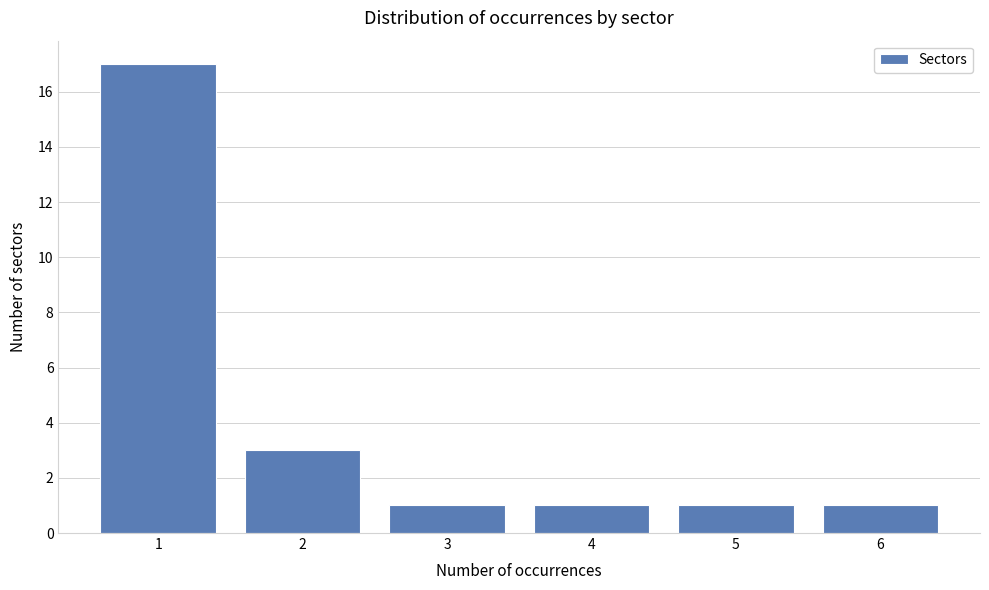

Reading left to right, transcribe this chart: for each bar, give the range it covers on the x-axis and its height. The values are not printed on the chart, so give them approximately, as read against the axis.

0.5 to 1.5: 17
1.5 to 2.5: 3
2.5 to 3.5: 1
3.5 to 4.5: 1
4.5 to 5.5: 1
5.5 to 6.5: 1